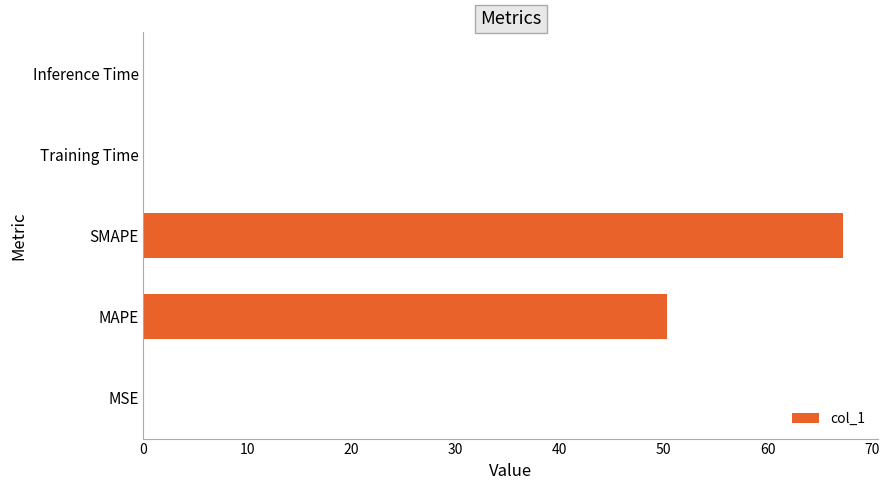

At which category does the chart reach its peak across all series?

SMAPE